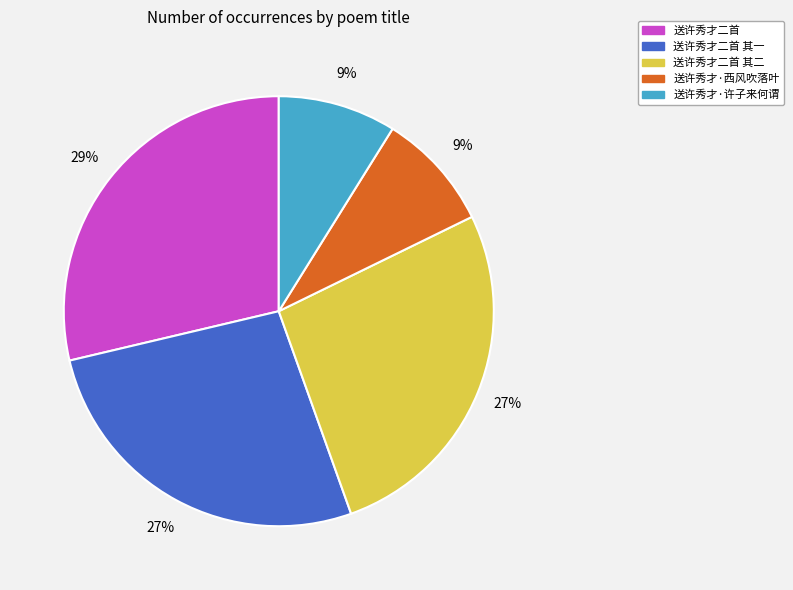

To the nearest percent, what portion does 送许秀才二首 其二 represent?

27%